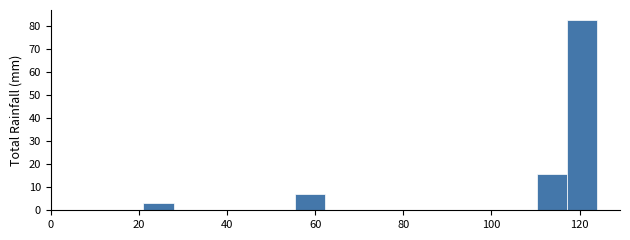

Around what value on the x-axis is the tallest bar? Give the approximate position of its centre, as read against the axis.

120